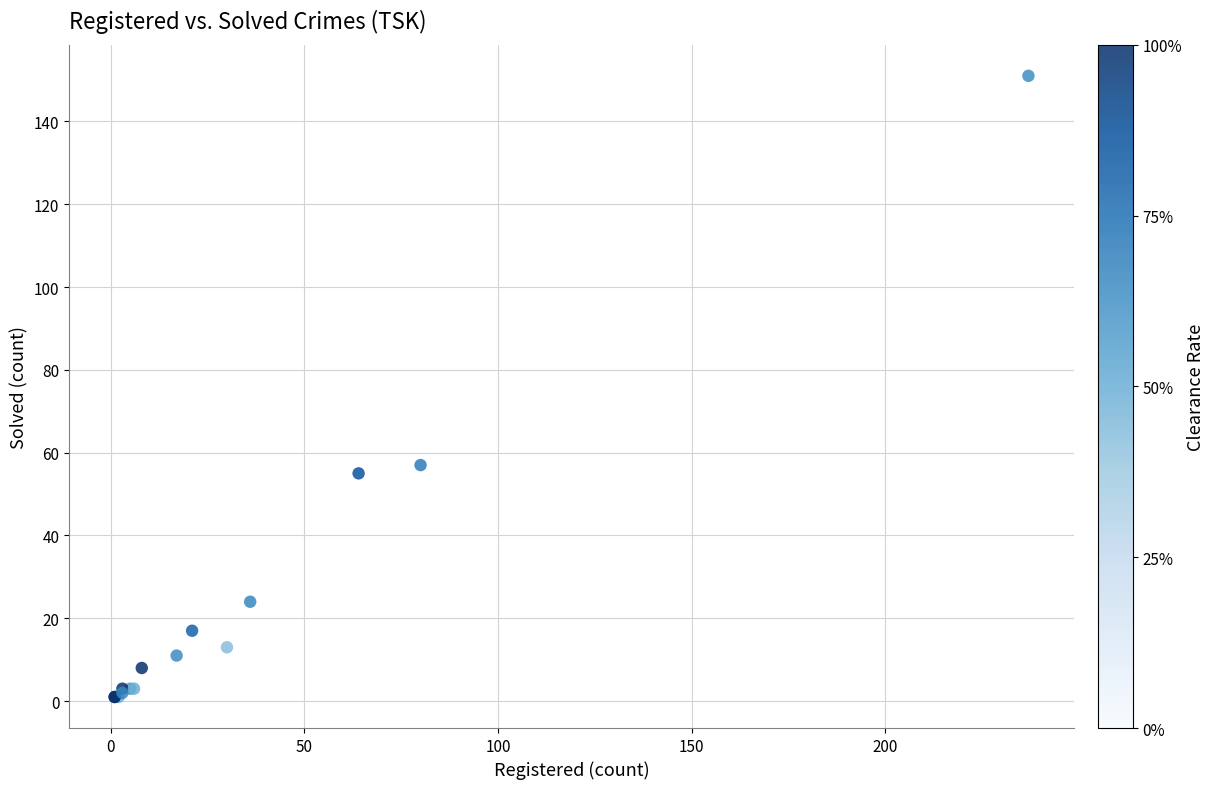

What Y value in the scatter plot is closest to 76?

57